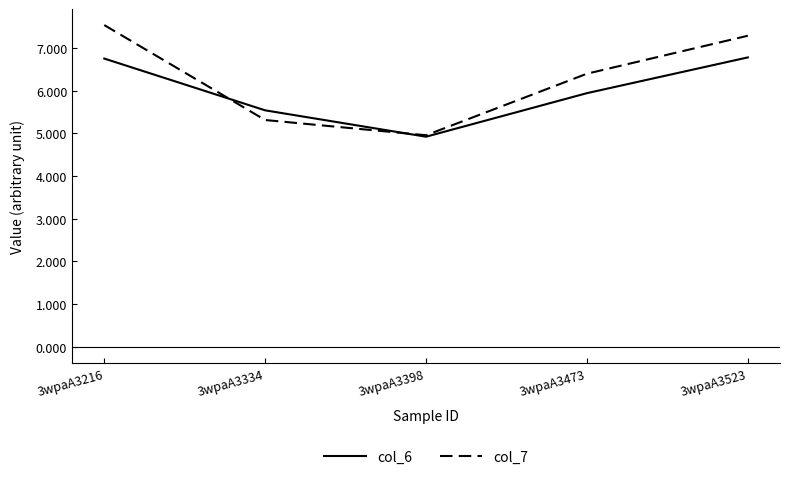

Does the chart have visible grid lines?

No